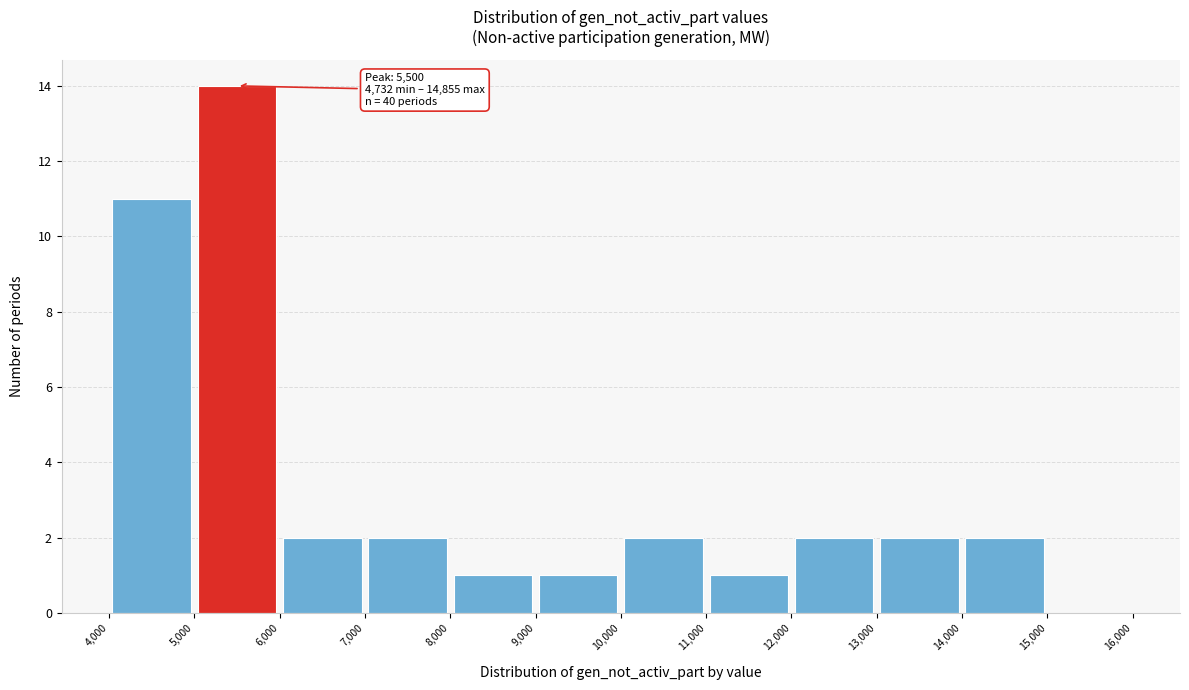

Over which range of the x-axis is the bar tallest?

5,000 to 6,000